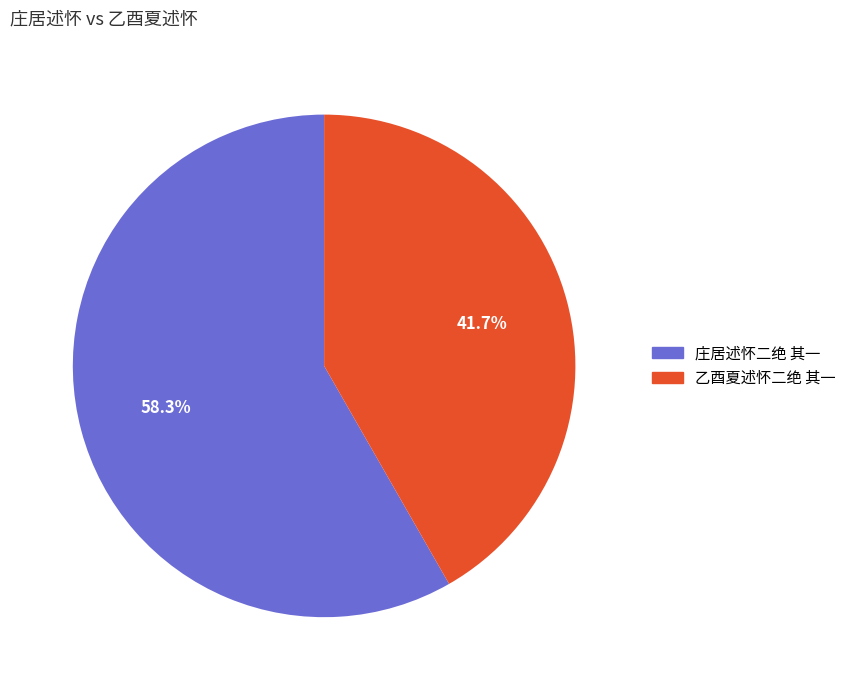

True or false: 乙酉夏述怀二绝 其一 accounts for 42% of the total.

True